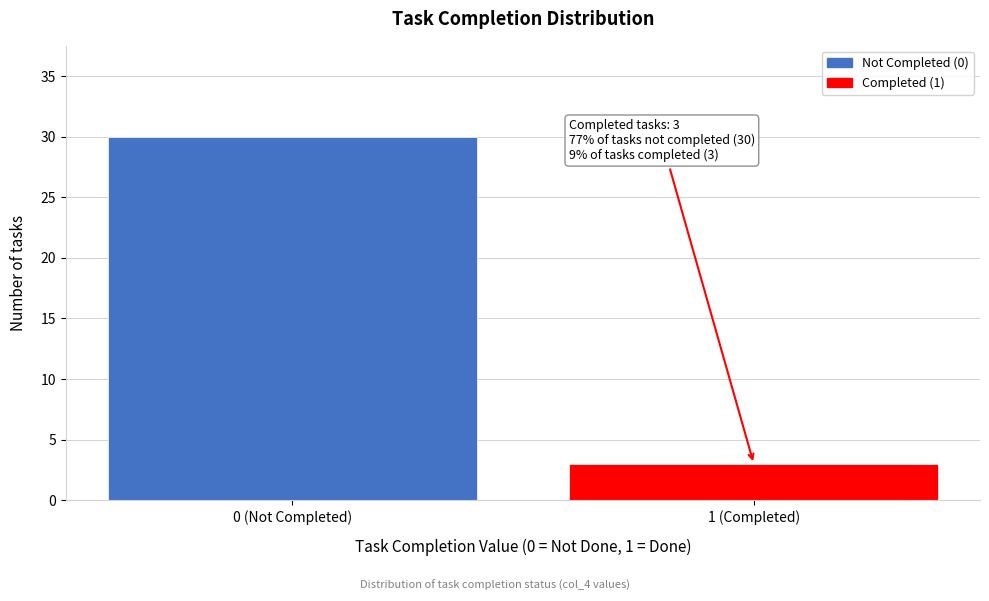

Reading left to right, what are all the values shown in this chart?

0 (Not Completed)=30	1 (Completed)=3